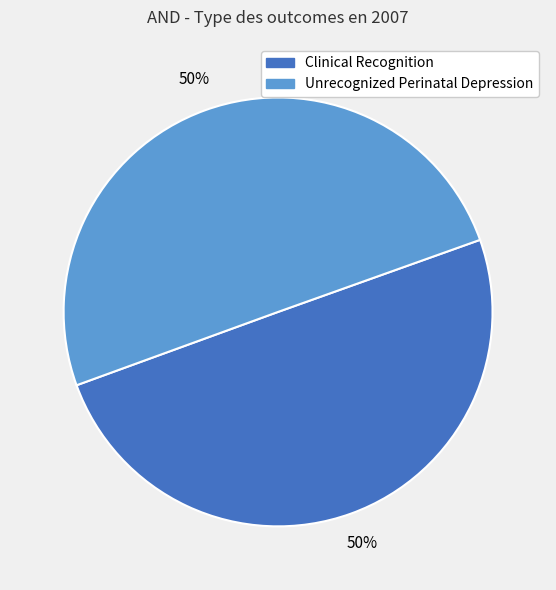

To the nearest percent, what is the average slice percentage?

50%